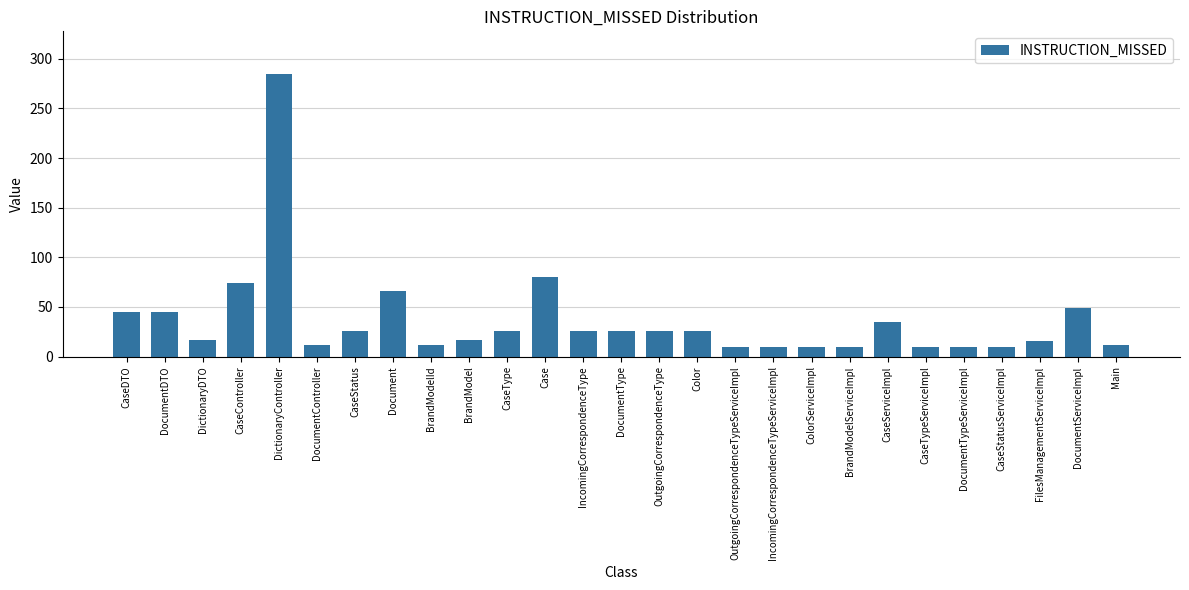

At which label is the value closest to 147?

Case